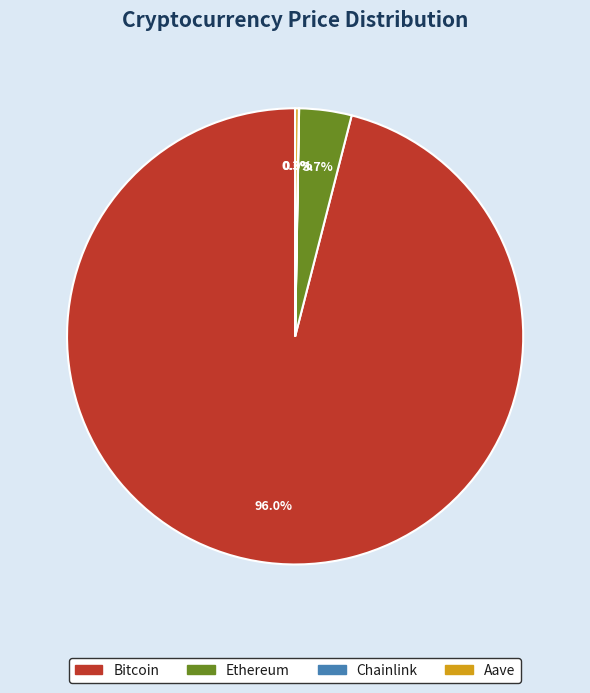

What percentage is NOT represented by Ethereum?

96.3%